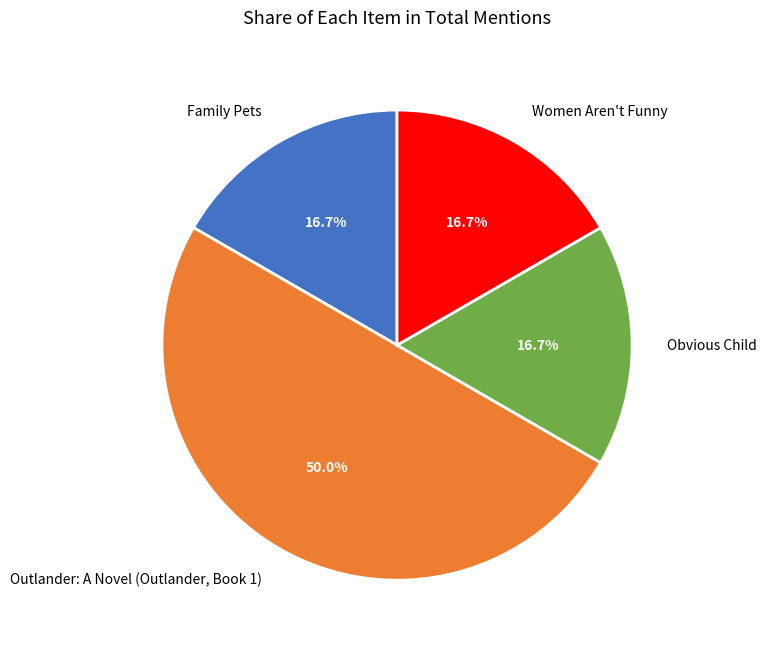

How much of the chart is everything except Obvious Child?

83.3%